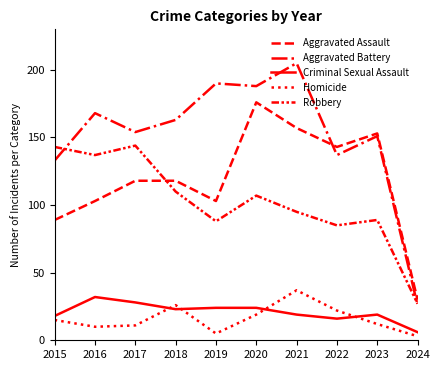

Which category has the highest value in the Aggravated Battery series?

2021